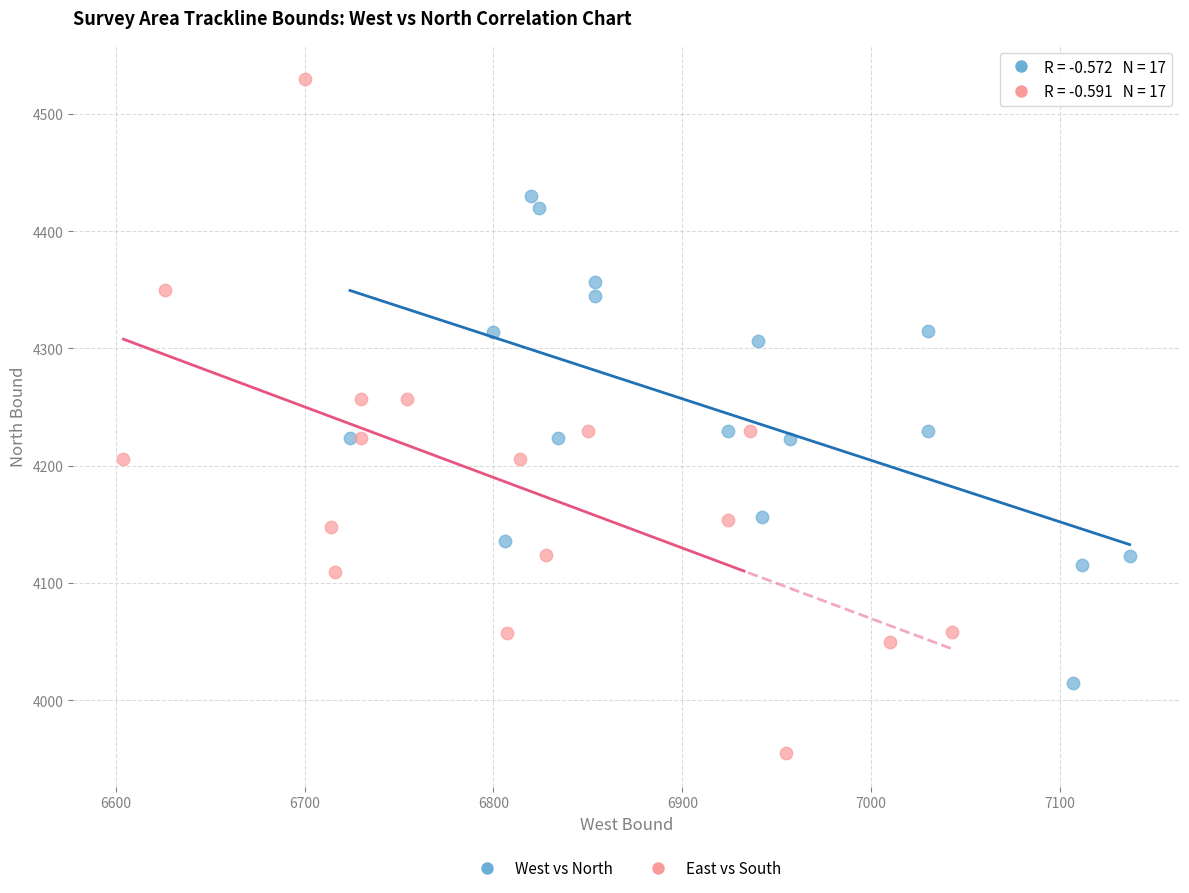

Which series has the largest Y range (max minus min)?

East vs South